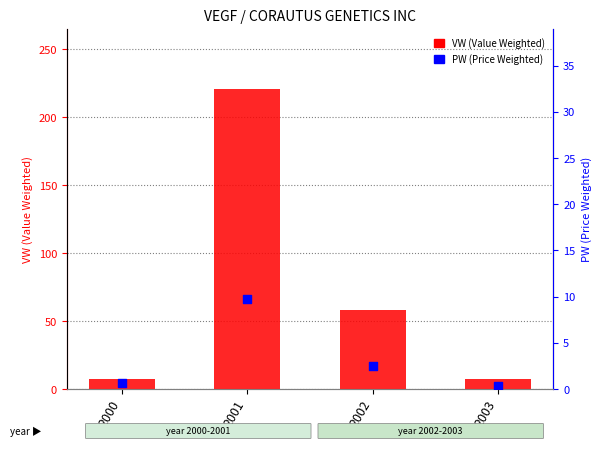

Which series has the largest Y range (max minus min)?

VW